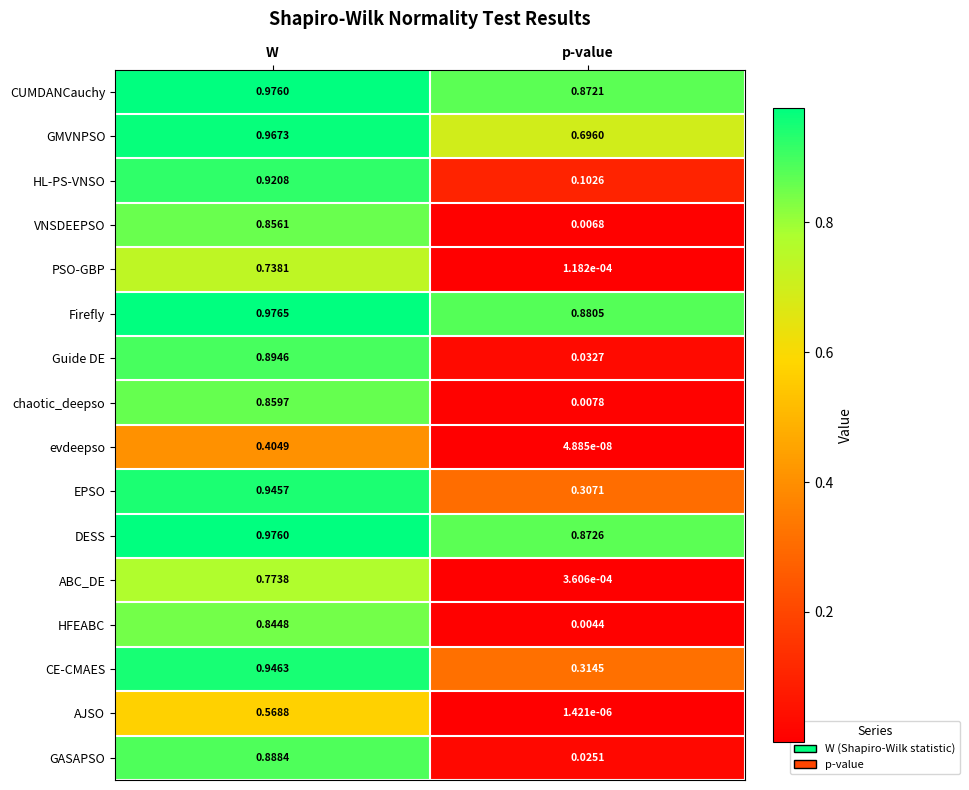

Which category has the highest value across all series?

W